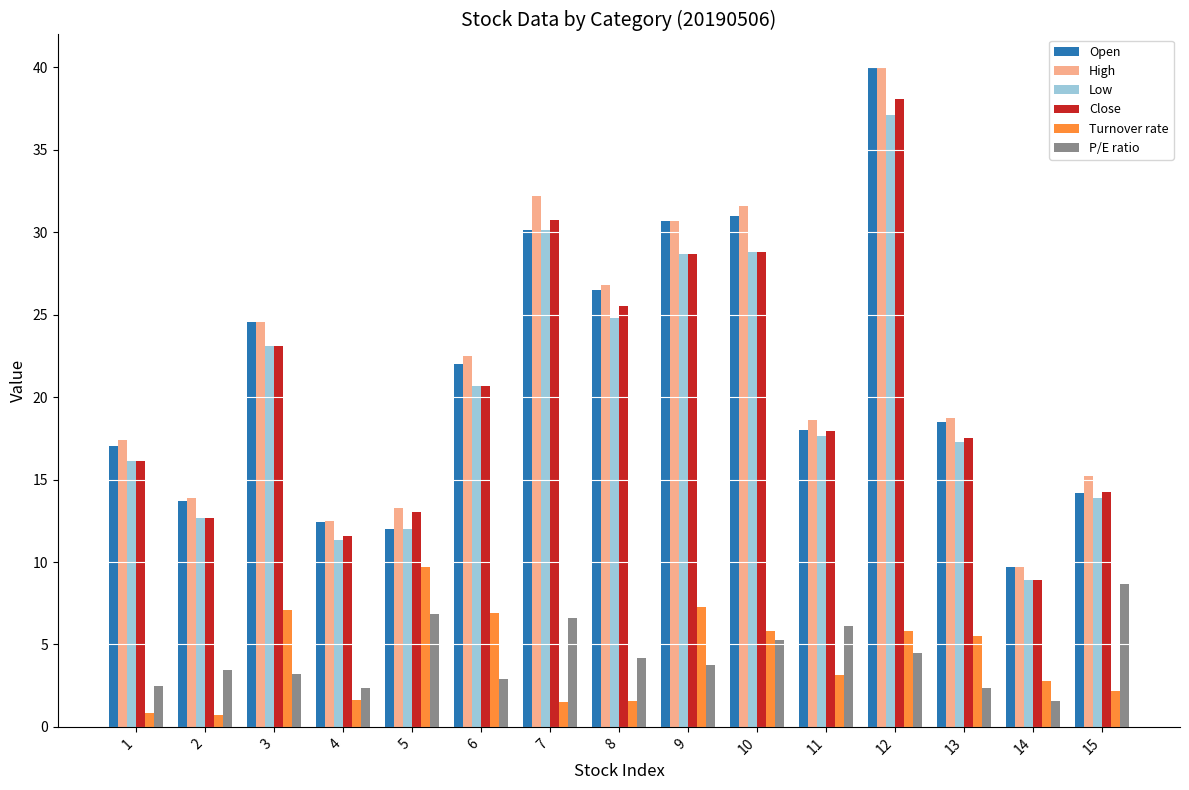

What is the difference between the second highest and minimum values in the P/E ratio series?

5.3